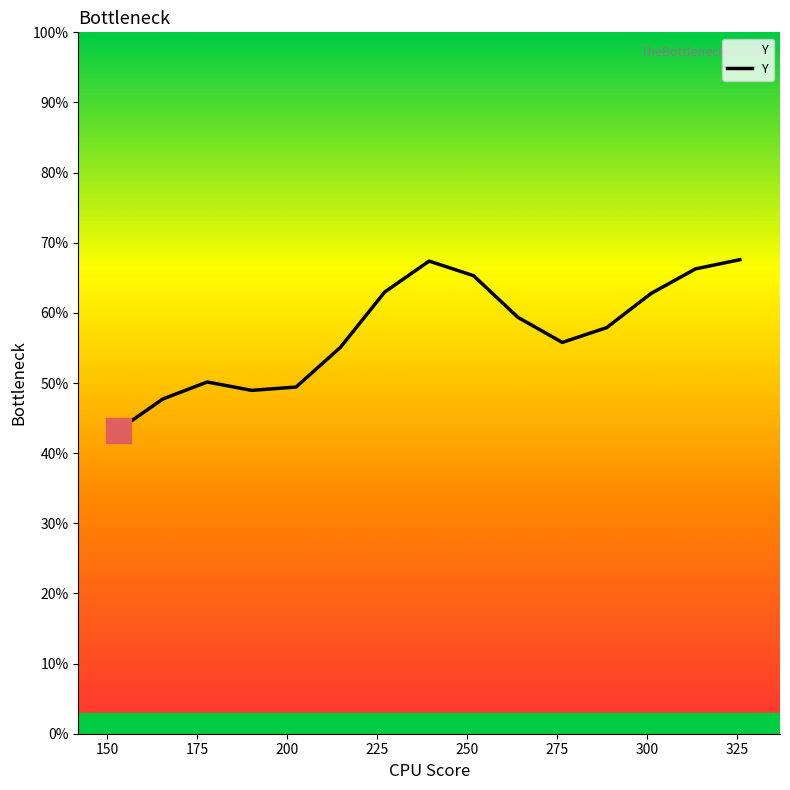

Is this an area chart (filled region under the line)?

No